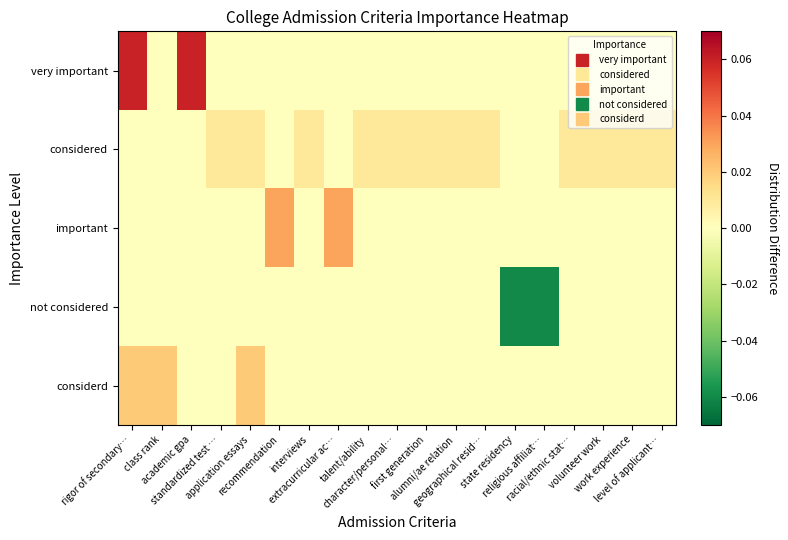

Reading left to right, extract all data points from this chart.

very important: rigor of secondary…=0.1	class rank=0.0	academic gpa=0.1	standardized test …=0.0	application essays=0.0	recommendation=0.0	interviews=0.0	extracurricular ac…=0.0	talent/ability=0.0	character/personal…=0.0	first generation=0.0	alumni/ae relation=0.0	geographical resid…=0.0	state residency=0.0	religious affiliat…=0.0	racial/ethnic stat…=0.0	volunteer work=0.0	work experience=0.0	level of applicant…=0.0
considered: rigor of secondary…=0.0	class rank=0.0	academic gpa=0.0	standardized test …=0.0	application essays=0.0	recommendation=0.0	interviews=0.0	extracurricular ac…=0.0	talent/ability=0.0	character/personal…=0.0	first generation=0.0	alumni/ae relation=0.0	geographical resid…=0.0	state residency=0.0	religious affiliat…=0.0	racial/ethnic stat…=0.0	volunteer work=0.0	work experience=0.0	level of applicant…=0.0
important: rigor of secondary…=0.0	class rank=0.0	academic gpa=0.0	standardized test …=0.0	application essays=0.0	recommendation=0.0	interviews=0.0	extracurricular ac…=0.0	talent/ability=0.0	character/personal…=0.0	first generation=0.0	alumni/ae relation=0.0	geographical resid…=0.0	state residency=0.0	religious affiliat…=0.0	racial/ethnic stat…=0.0	volunteer work=0.0	work experience=0.0	level of applicant…=0.0
not considered: rigor of secondary…=0.0	class rank=0.0	academic gpa=0.0	standardized test …=0.0	application essays=0.0	recommendation=0.0	interviews=0.0	extracurricular ac…=0.0	talent/ability=0.0	character/personal…=0.0	first generation=0.0	alumni/ae relation=0.0	geographical resid…=0.0	state residency=-0.1	religious affiliat…=-0.1	racial/ethnic stat…=0.0	volunteer work=0.0	work experience=0.0	level of applicant…=0.0
considerd: rigor of secondary…=0.0	class rank=0.0	academic gpa=0.0	standardized test …=0.0	application essays=0.0	recommendation=0.0	interviews=0.0	extracurricular ac…=0.0	talent/ability=0.0	character/personal…=0.0	first generation=0.0	alumni/ae relation=0.0	geographical resid…=0.0	state residency=0.0	religious affiliat…=0.0	racial/ethnic stat…=0.0	volunteer work=0.0	work experience=0.0	level of applicant…=0.0